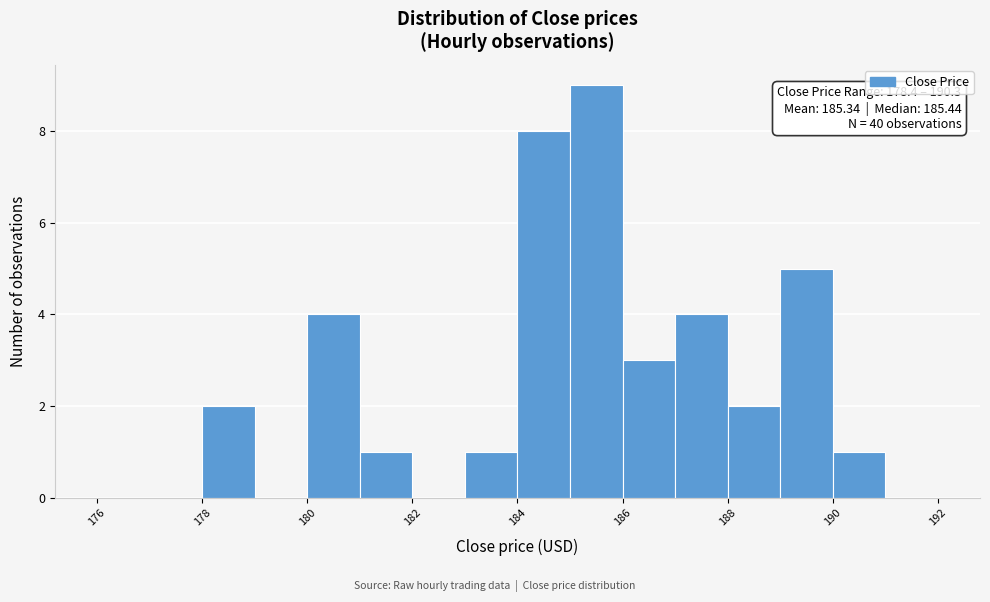

Over which range of the x-axis is the bar tallest?

185 to 186